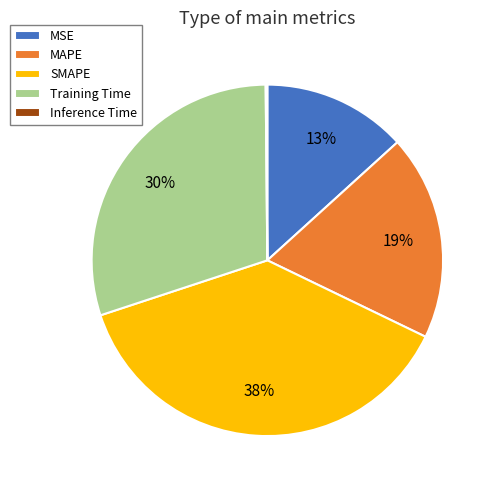

Is there any slice that represents more than half of the pie?

No